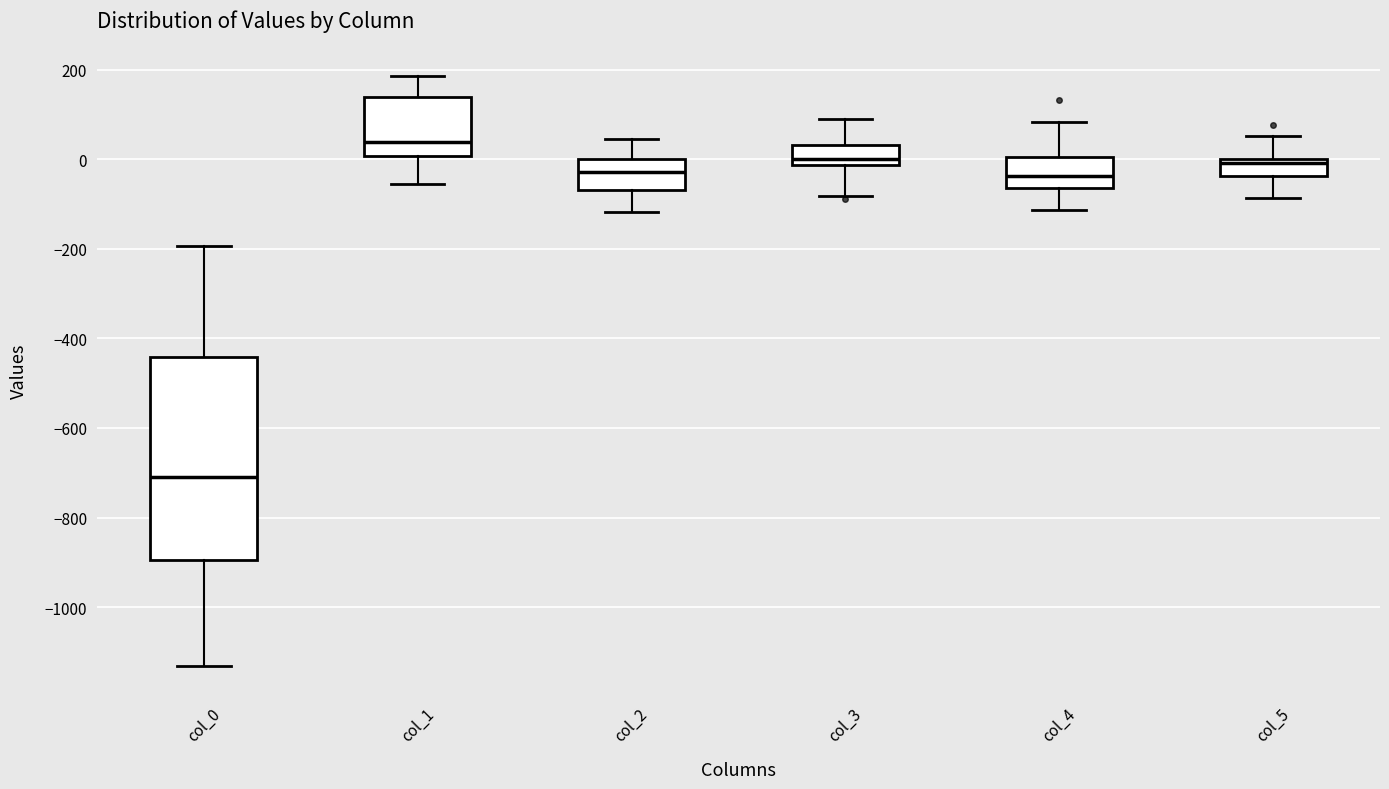

Reading left to right, read every box against the y-axis: the position of its median line, the range the box covers, and the ends of its whiskers. The values are not printed on the chart, so give them approximately, as read against the axis.

col_0: median -720, box -900 to -440, whiskers -1140 to -200
col_1: median 40, box 0 to 140, whiskers -60 to 180
col_2: median -20, box -60 to 0, whiskers -120 to 40
col_3: median 0, box -20 to 40, whiskers -80 to 80
col_4: median -40, box -60 to 0, whiskers -120 to 80
col_5: median 0 (just below the box's upper edge), box -40 to 0, whiskers -80 to 60